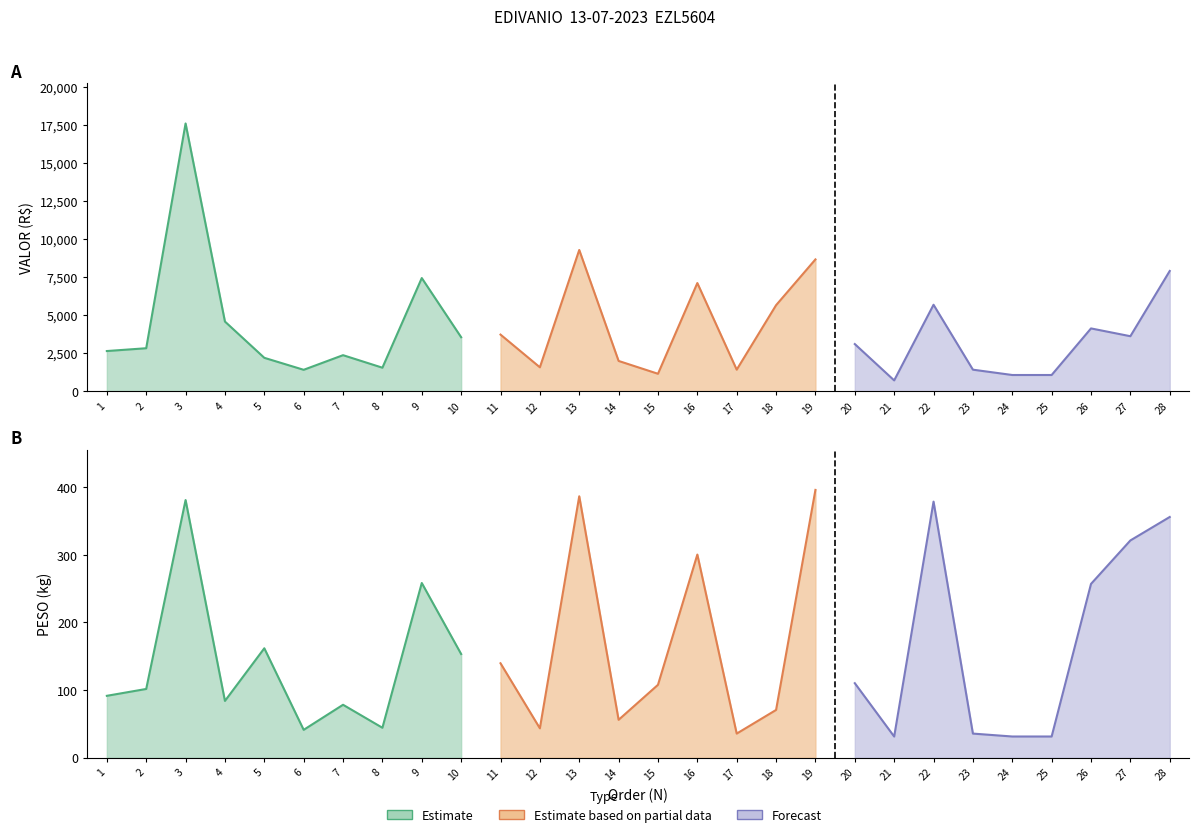

What is the value of the PESO point at the 23rd from the left?

35.7